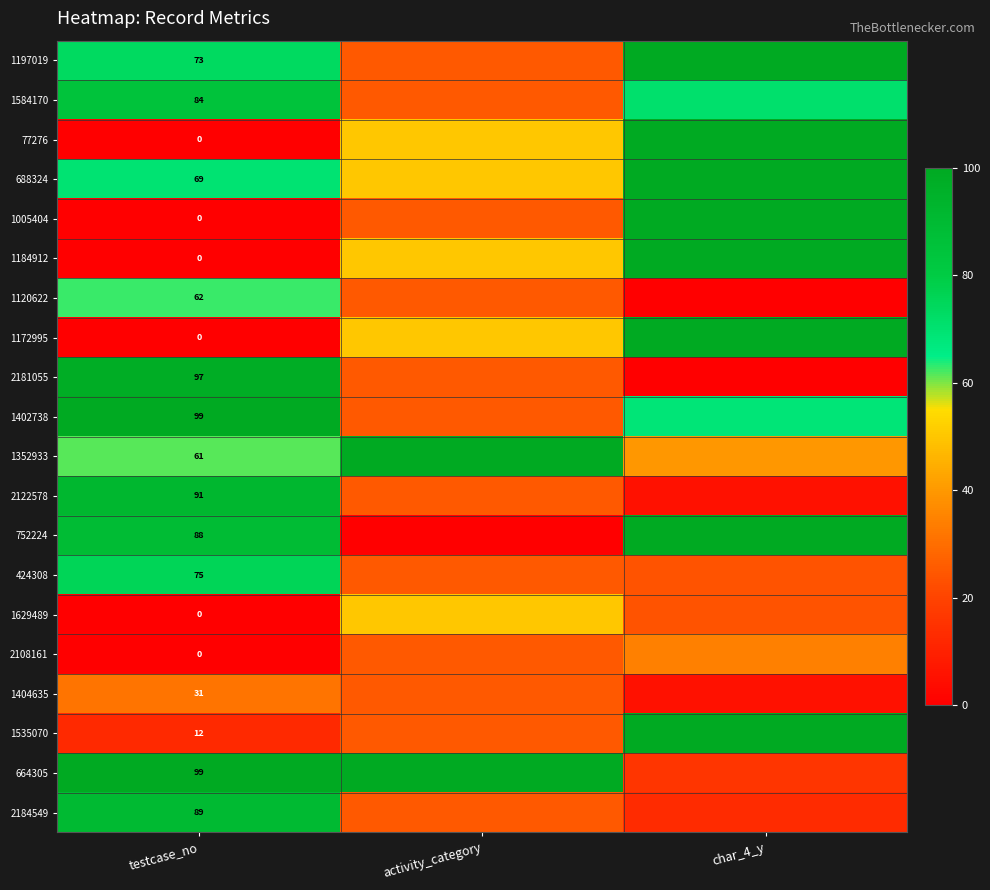

What is the approximate value of 1352933 at testcase_no?

61.6